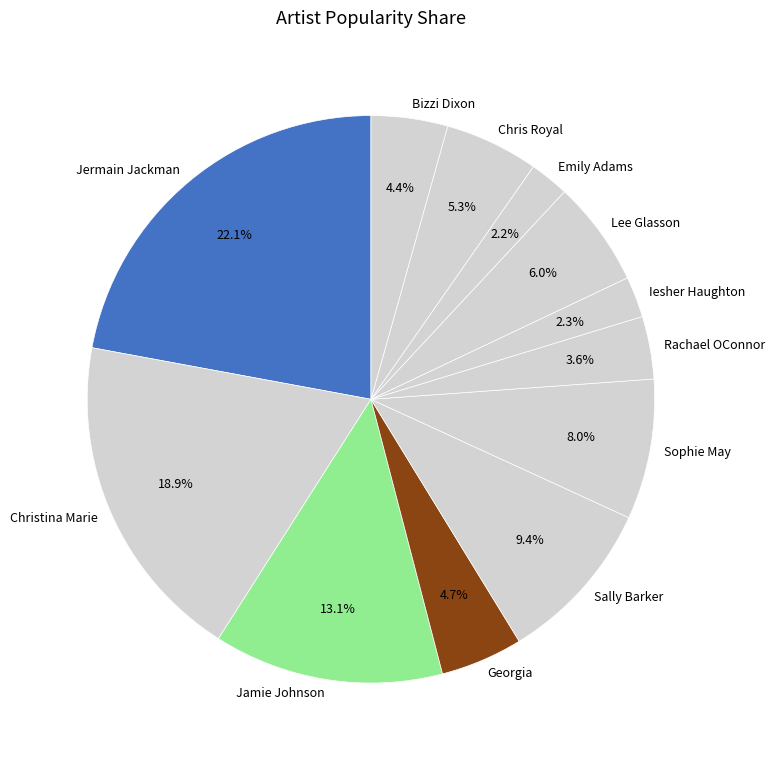

Approximately how many times larger is the value at Christina Marie compared to Bizzi Dixon?

4.3